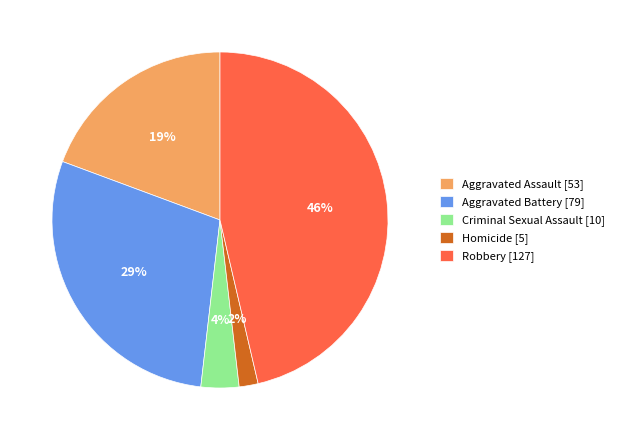

To the nearest percent, what is the average slice percentage?

20%